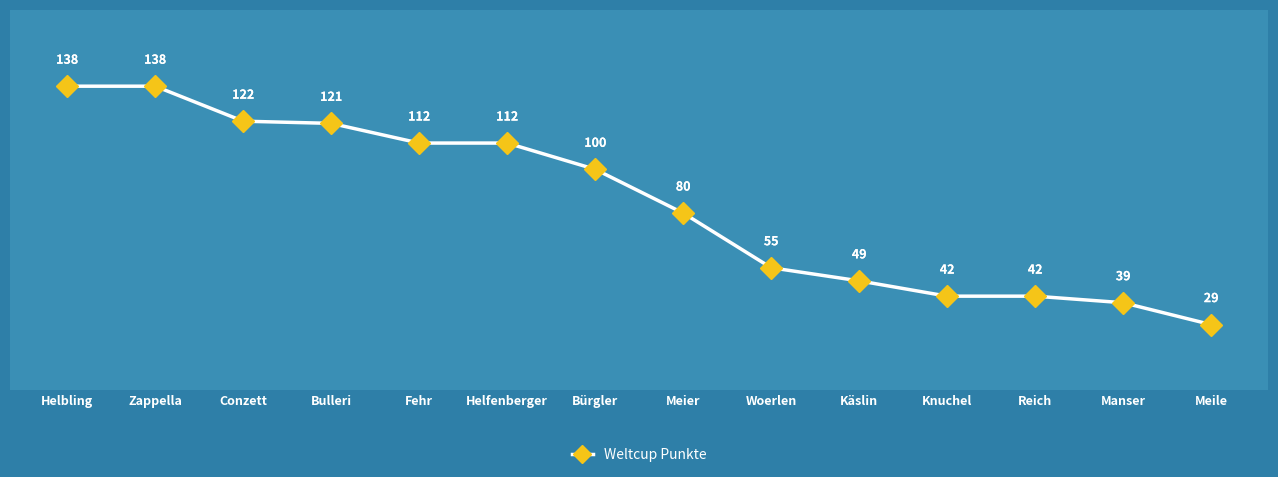

Approximately how many times larger is the value at Meile compared to Woerlen?

0.5